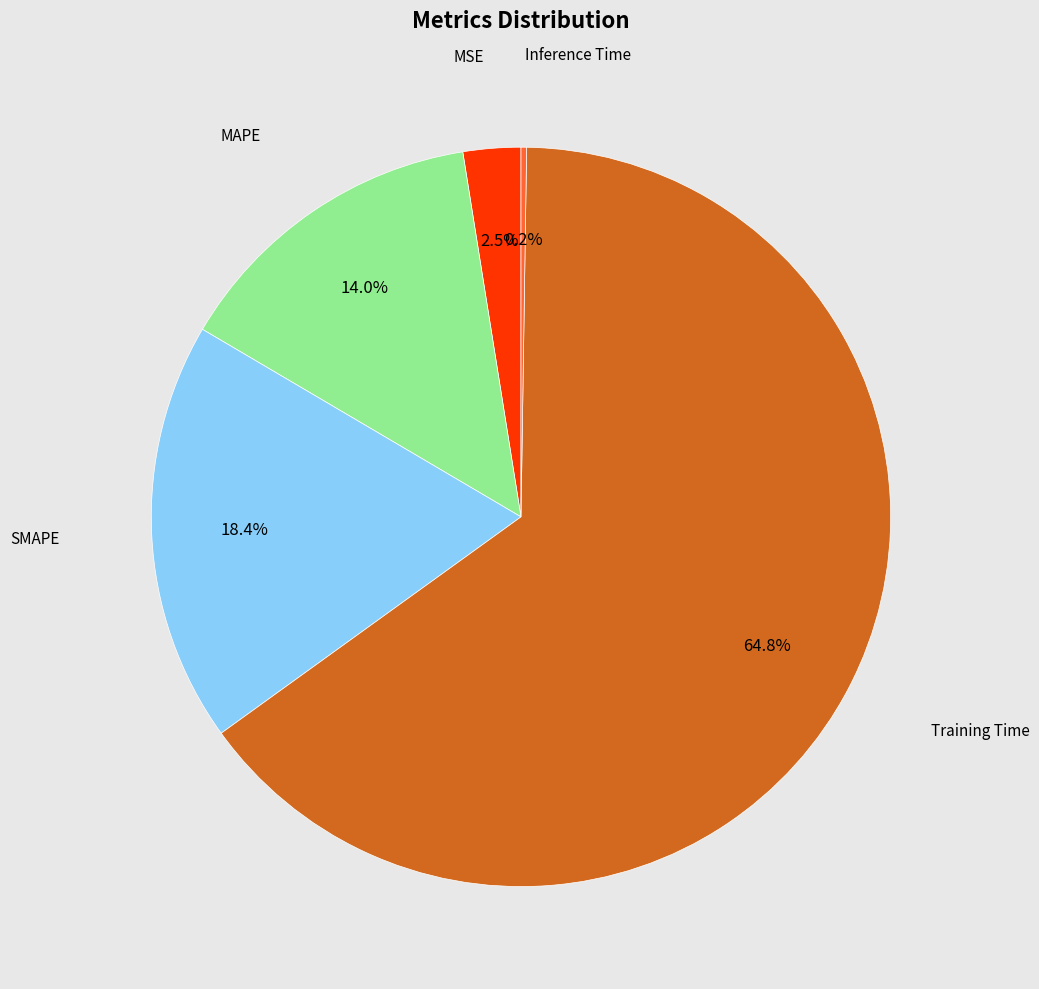

Is Training Time the majority of the pie?

Yes